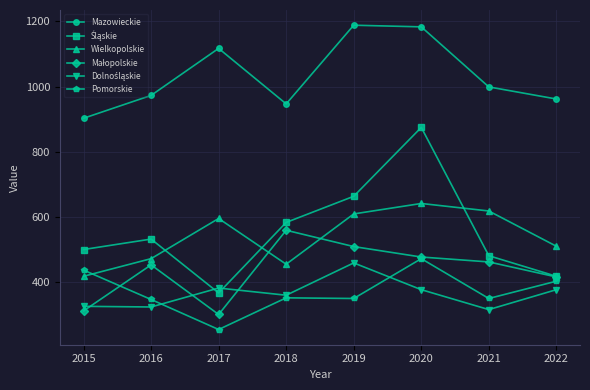

The Pomorskie series shows 67 at 2017. True or false?

False